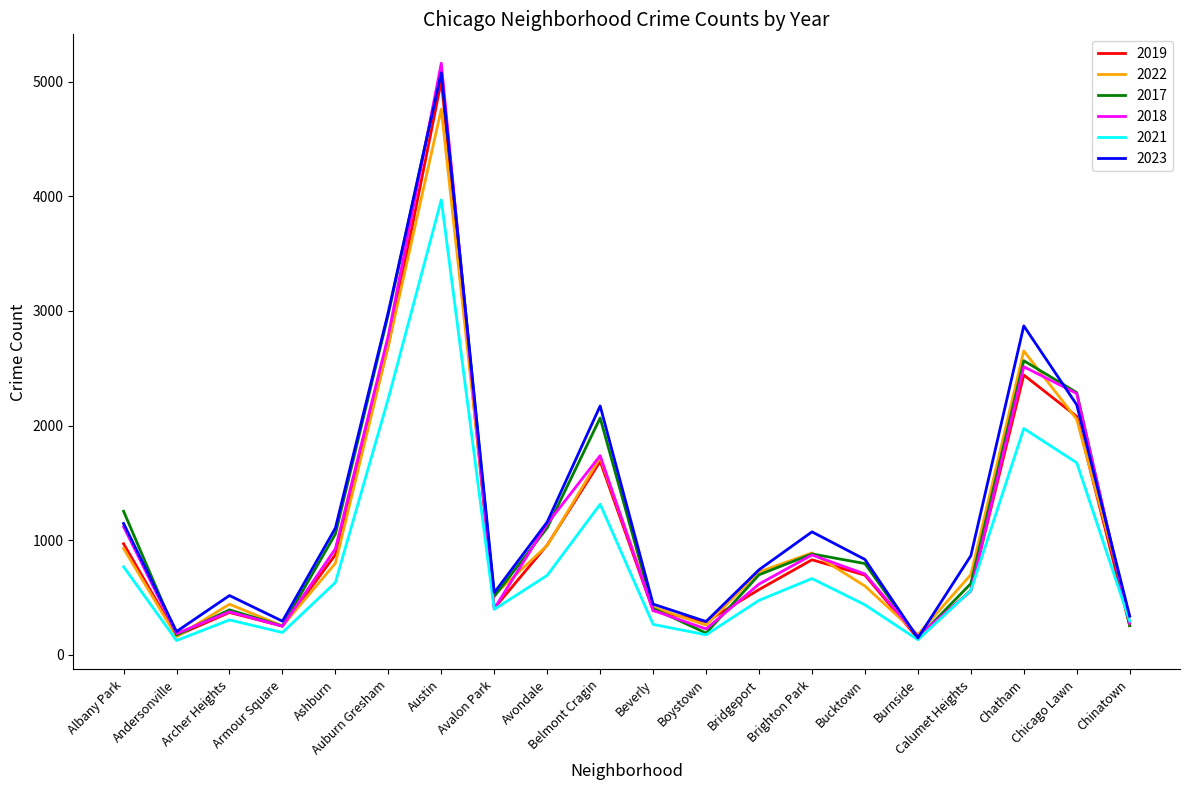

What position from the right is Burnside?

5